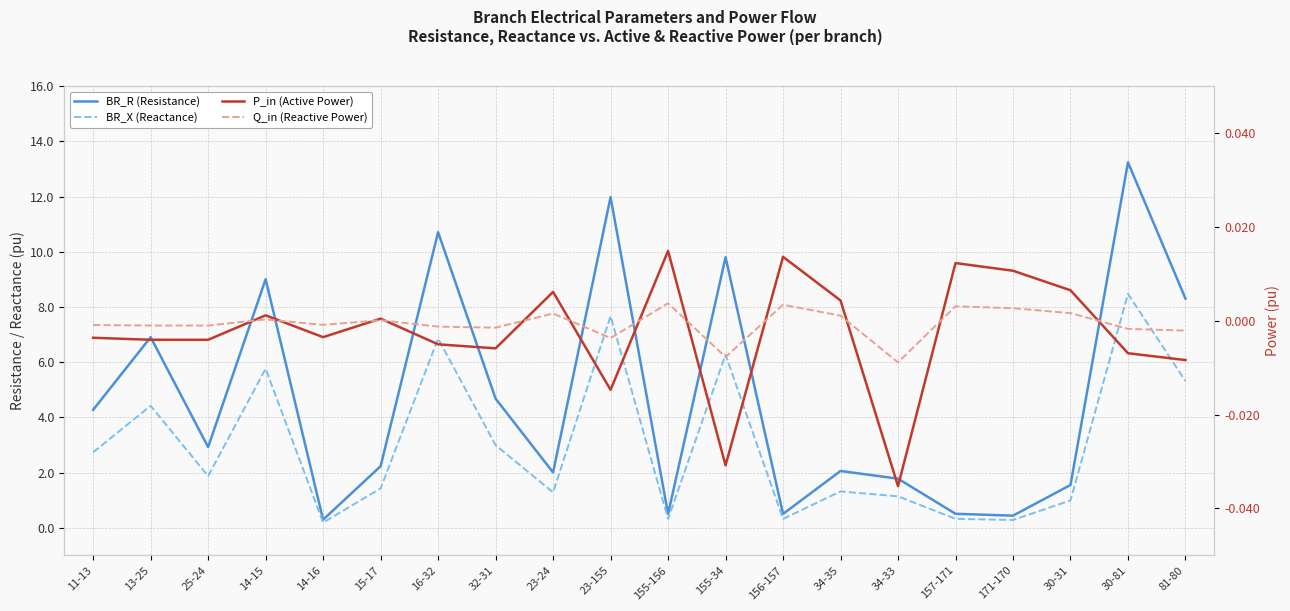

Is the value of BR_X (Reactance) at 156-157 greater than the value of Q_in (Reactive Power) at 81-80?

Yes